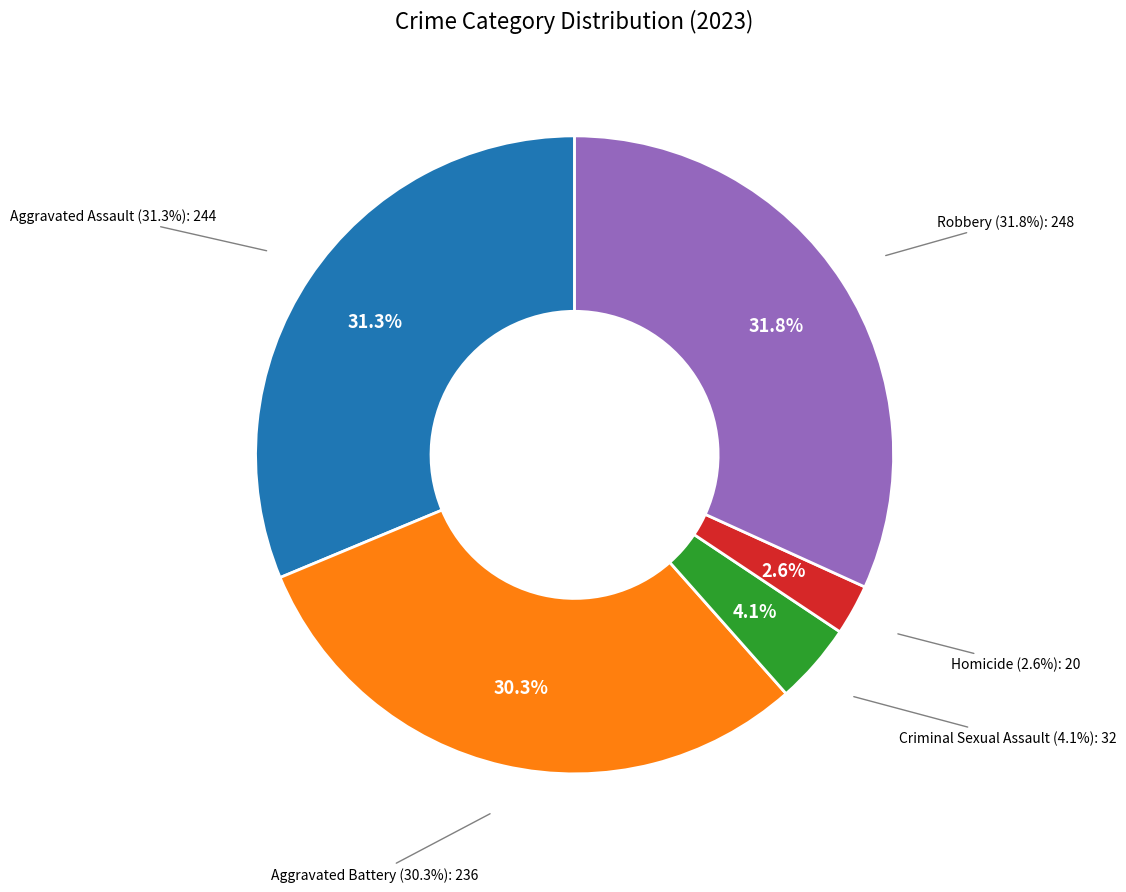

What is the change in value from Aggravated Assault to Aggravated Battery?

-8